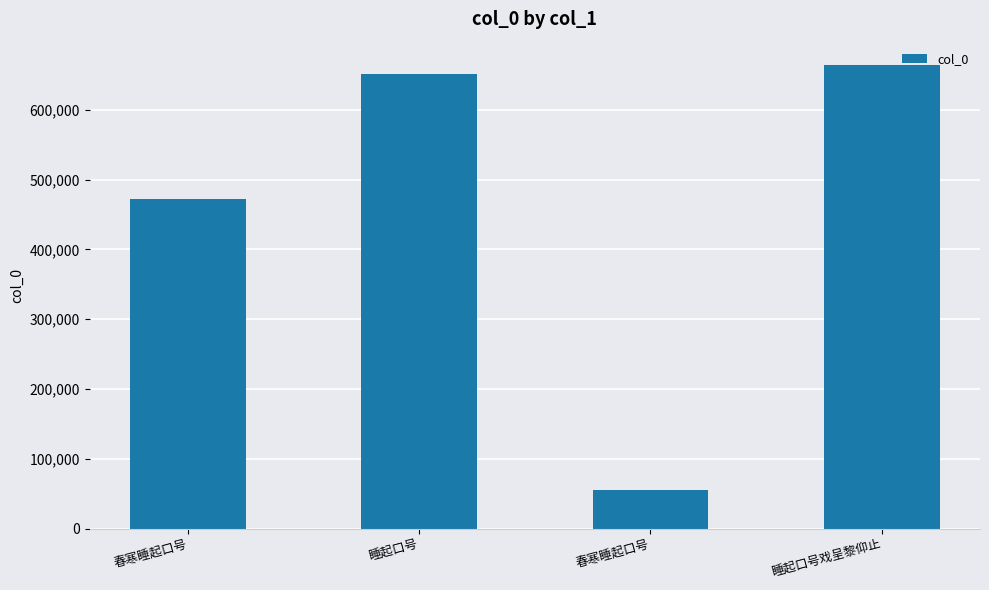

How many distinct data groups are displayed?

1